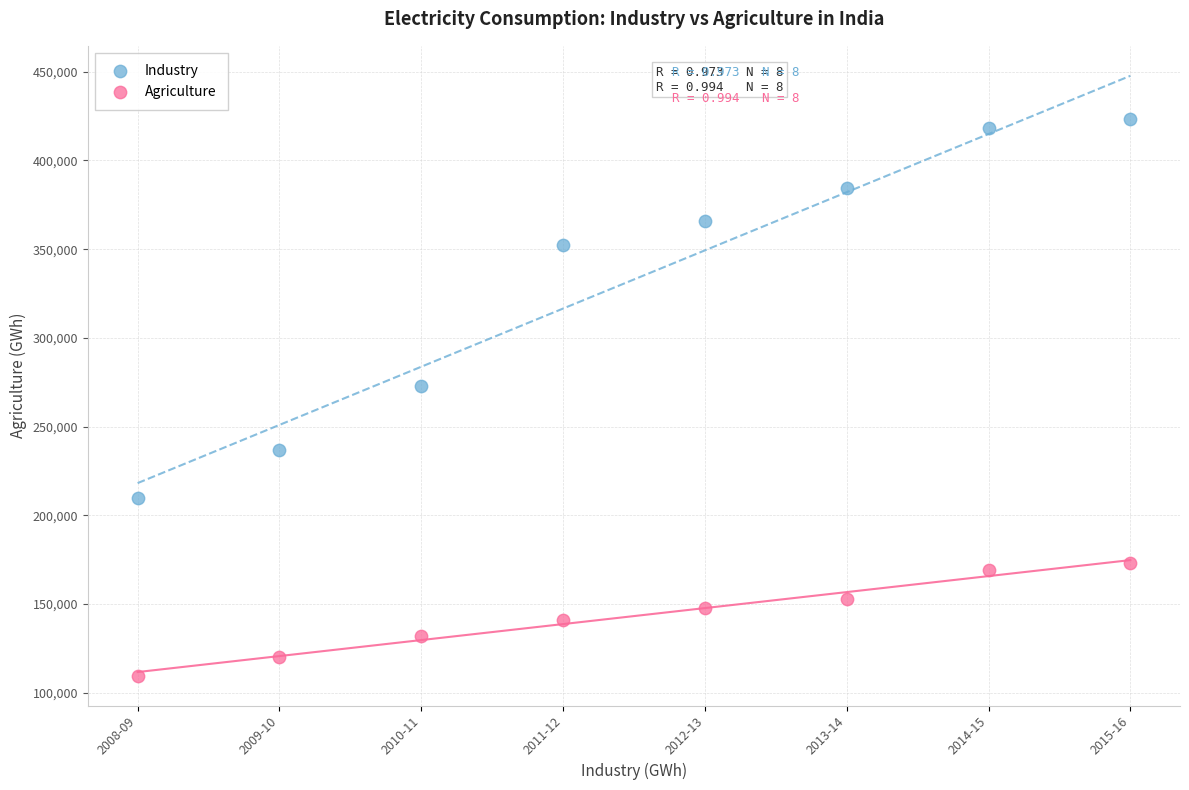

Which series has the widest spread of Y values?

Industry